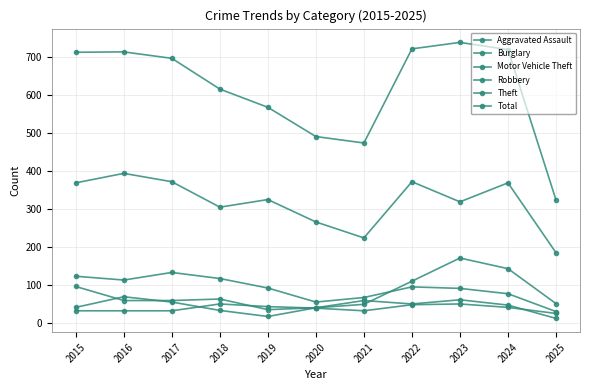

Which series has the largest total across all categories?

Total